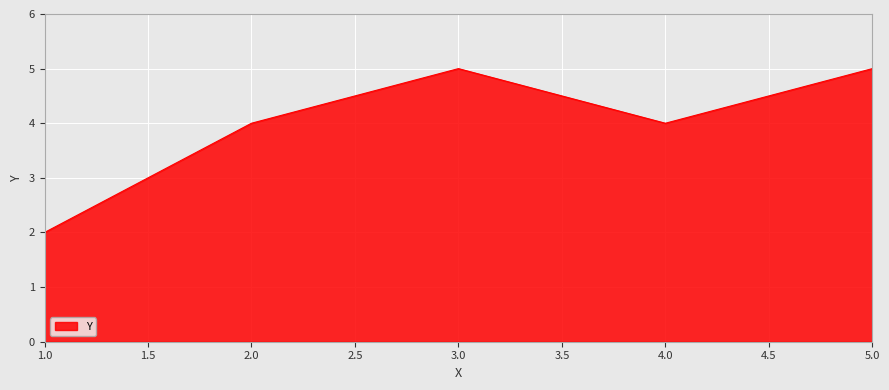

What is the difference between the maximum and minimum values?

3